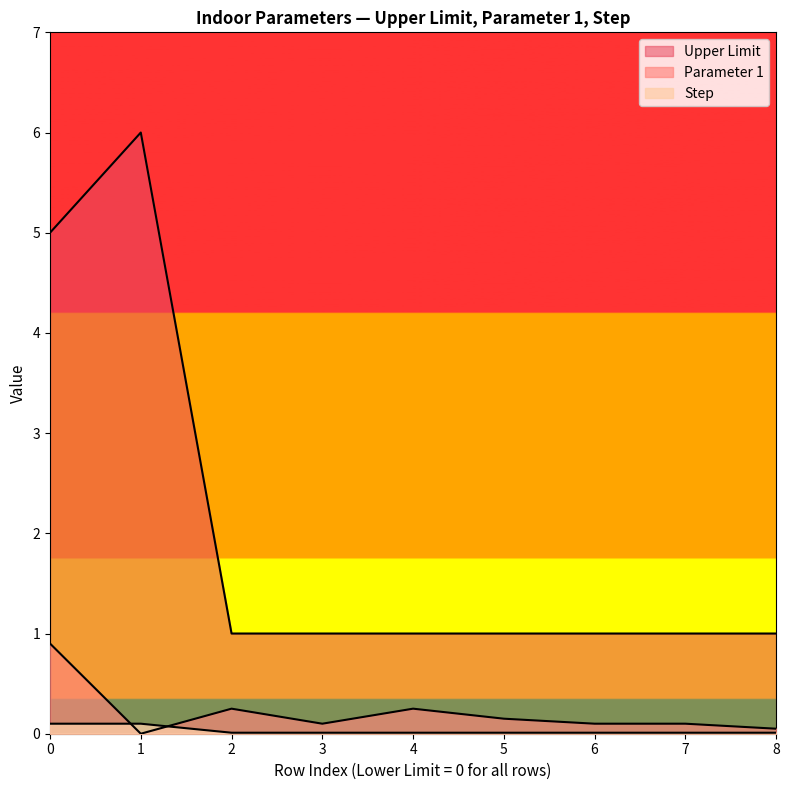

True or false: Upper Limit and Parameter 1 intersect in this chart.

False